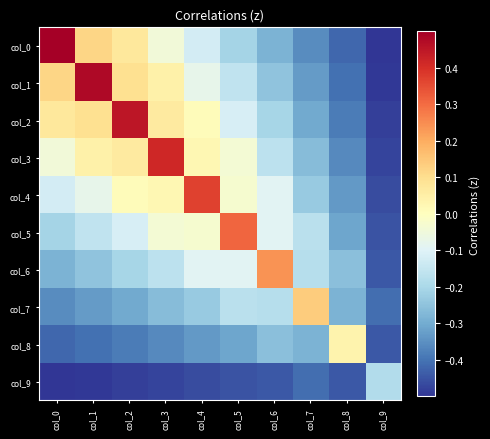

Reading left to right, extract all data points from this chart.

col_0: col_0=0.5	col_1=0.1	col_2=0.1	col_3=-0.0	col_4=-0.1	col_5=-0.2	col_6=-0.3	col_7=-0.4	col_8=-0.4	col_9=-0.5
col_1: col_0=0.1	col_1=0.5	col_2=0.1	col_3=0.0	col_4=-0.1	col_5=-0.2	col_6=-0.2	col_7=-0.3	col_8=-0.4	col_9=-0.5
col_2: col_0=0.1	col_1=0.1	col_2=0.5	col_3=0.1	col_4=0.0	col_5=-0.1	col_6=-0.2	col_7=-0.3	col_8=-0.4	col_9=-0.5
col_3: col_0=-0.0	col_1=0.0	col_2=0.1	col_3=0.4	col_4=0.0	col_5=-0.0	col_6=-0.2	col_7=-0.3	col_8=-0.4	col_9=-0.5
col_4: col_0=-0.1	col_1=-0.1	col_2=0.0	col_3=0.0	col_4=0.4	col_5=-0.0	col_6=-0.1	col_7=-0.2	col_8=-0.3	col_9=-0.5
col_5: col_0=-0.2	col_1=-0.2	col_2=-0.1	col_3=-0.0	col_4=-0.0	col_5=0.3	col_6=-0.1	col_7=-0.2	col_8=-0.3	col_9=-0.5
col_6: col_0=-0.3	col_1=-0.2	col_2=-0.2	col_3=-0.2	col_4=-0.1	col_5=-0.1	col_6=0.2	col_7=-0.2	col_8=-0.3	col_9=-0.4
col_7: col_0=-0.4	col_1=-0.3	col_2=-0.3	col_3=-0.3	col_4=-0.2	col_5=-0.2	col_6=-0.2	col_7=0.1	col_8=-0.3	col_9=-0.4
col_8: col_0=-0.4	col_1=-0.4	col_2=-0.4	col_3=-0.4	col_4=-0.3	col_5=-0.3	col_6=-0.3	col_7=-0.3	col_8=0.0	col_9=-0.4
col_9: col_0=-0.5	col_1=-0.5	col_2=-0.5	col_3=-0.5	col_4=-0.5	col_5=-0.5	col_6=-0.4	col_7=-0.4	col_8=-0.4	col_9=-0.2